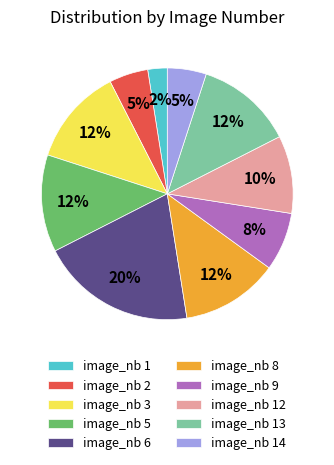

Which category has the biggest portion of the pie?

image_nb 6